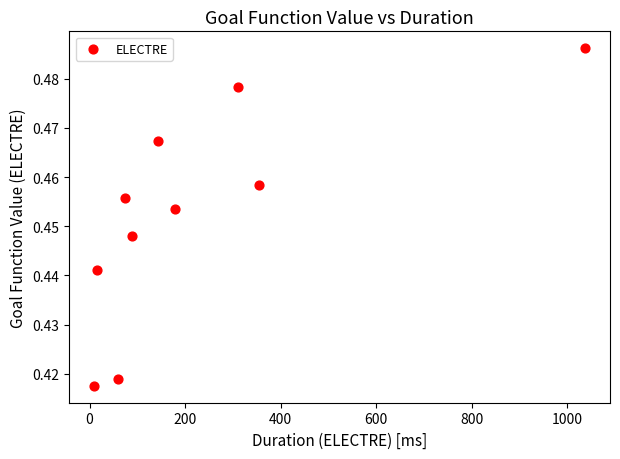

What is the average X value?

227.0